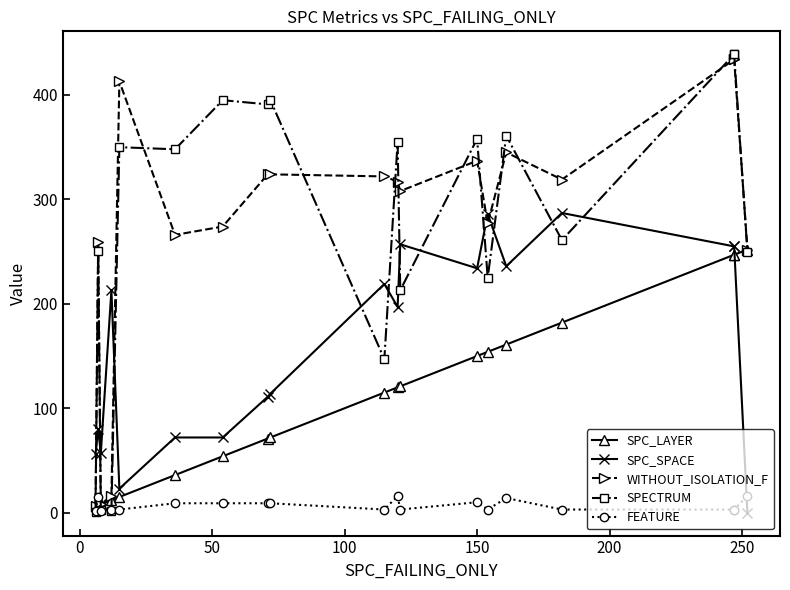

What is the difference between the maximum and minimum values in the SPC_LAYER series?

246